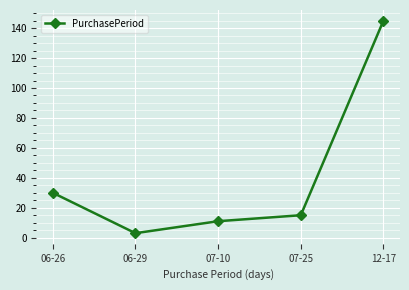

How many series are shown in this chart?

1